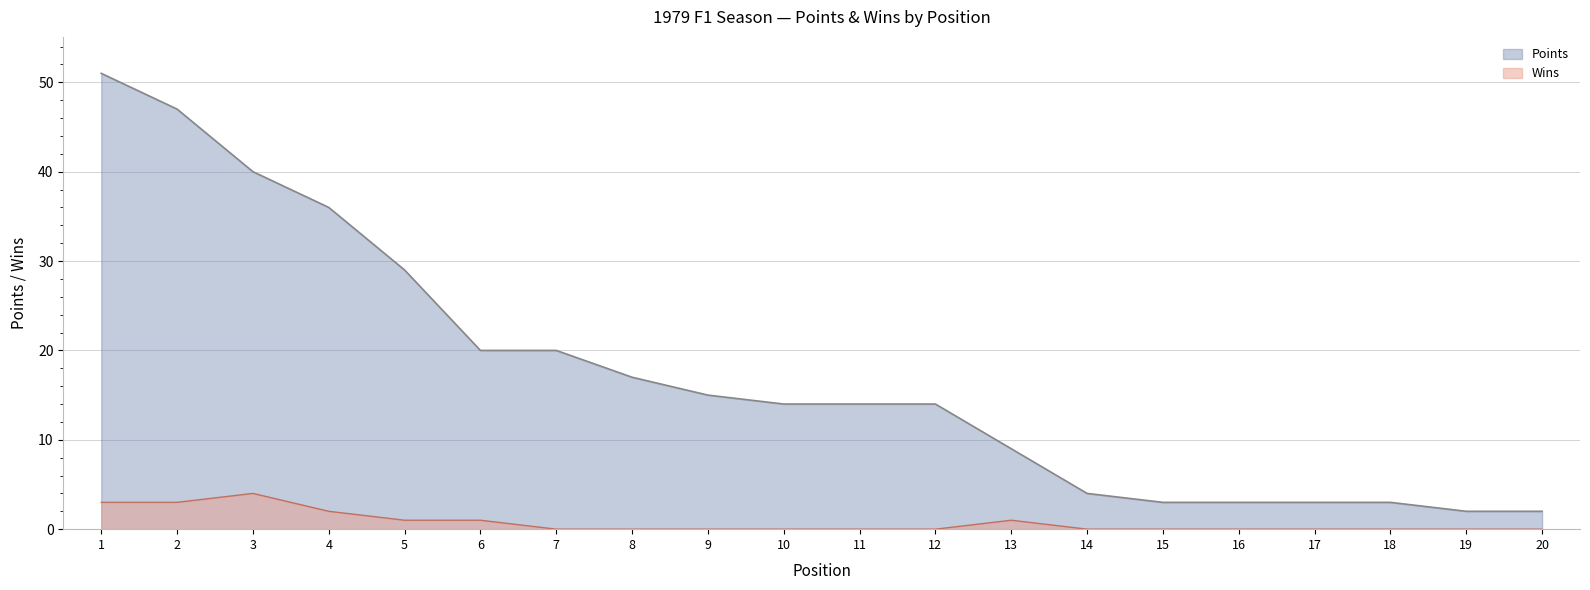

At 7, list the series in order from smallest to largest.

Wins, Points